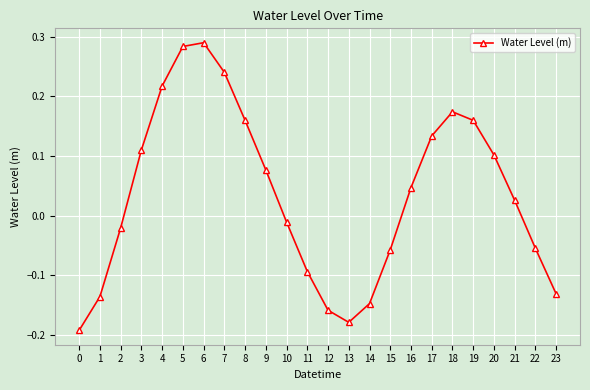

How many values are below zero?

11